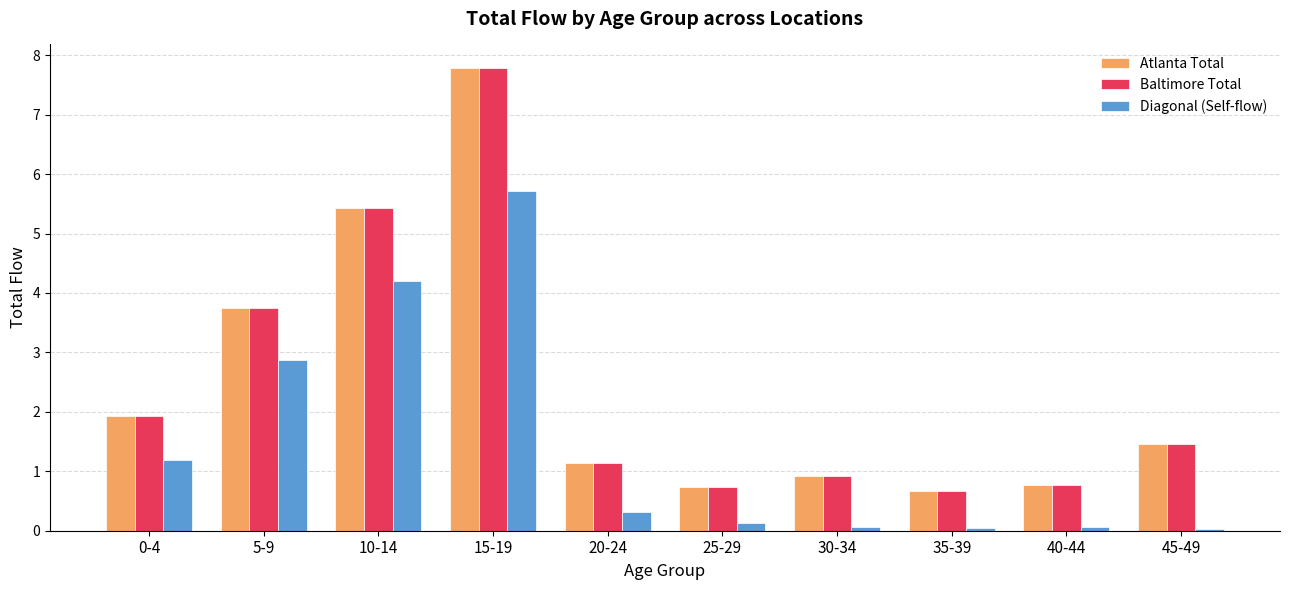

What is the value of the Diagonal (Self-flow) bar at the 5th from the left?

0.3